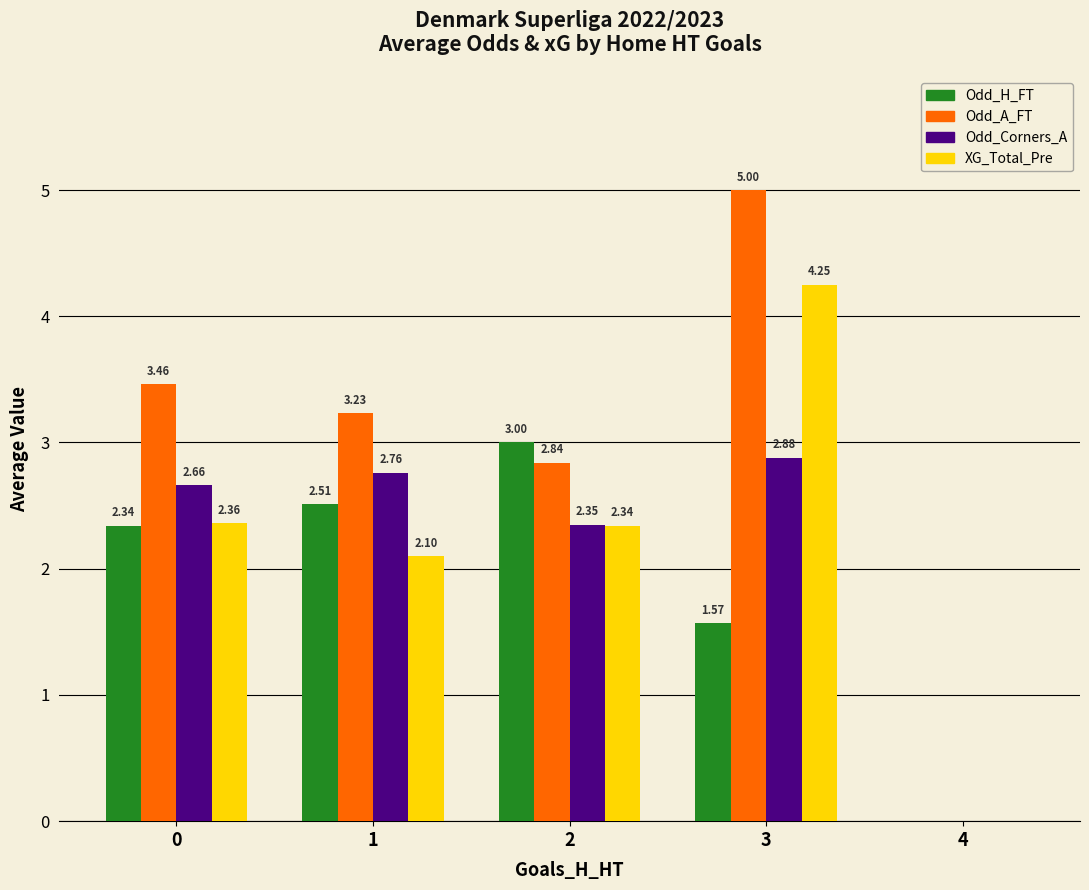

How many series are shown in this chart?

4